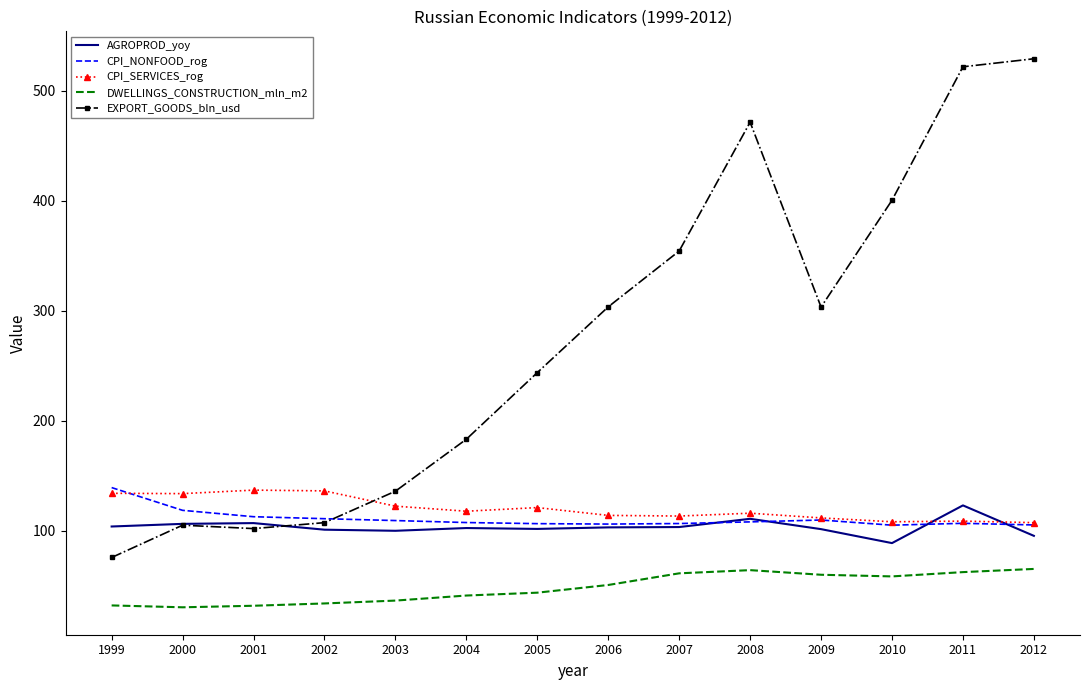

What is the spread (max minus min) of values at 1999?

107.2